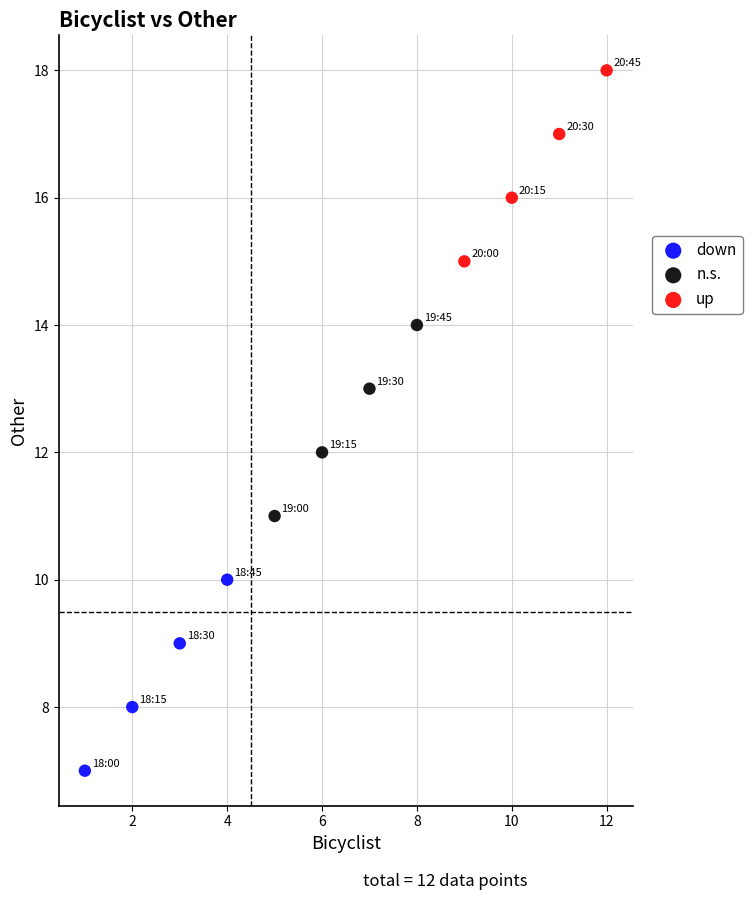

Which series contains the highest Y value?

up